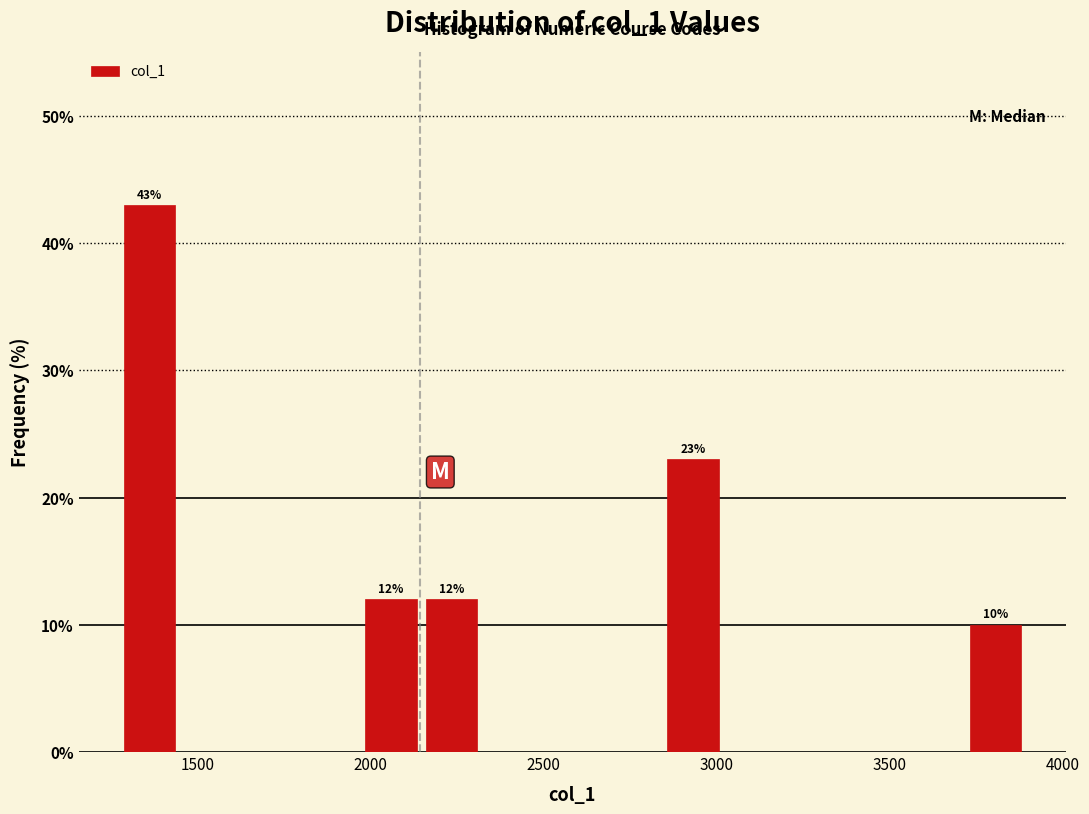

Around what value on the x-axis is the tallest bar? Give the approximate position of its centre, as read against the axis.

1350